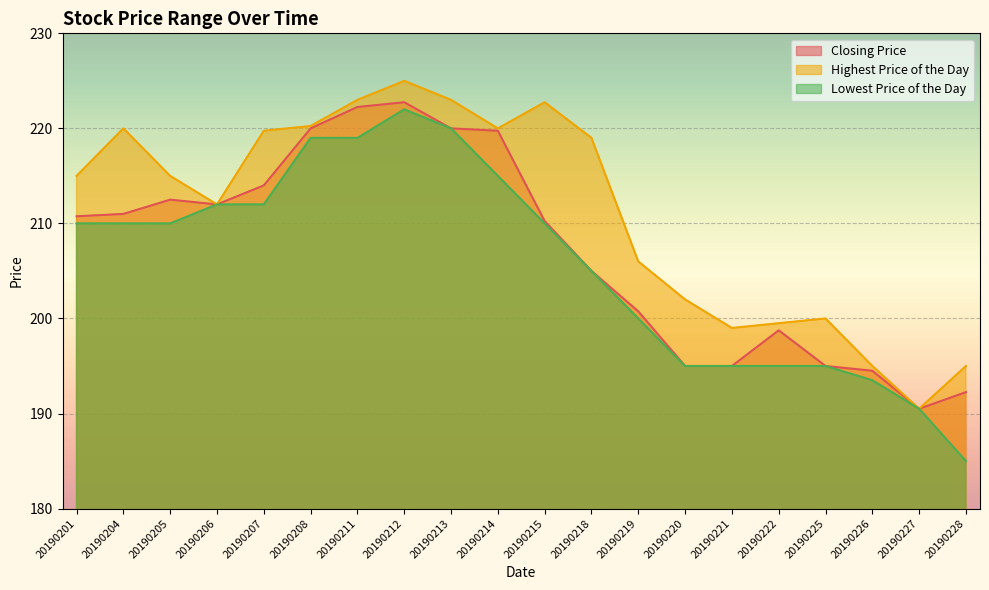

How many lines are shown in the chart?

3